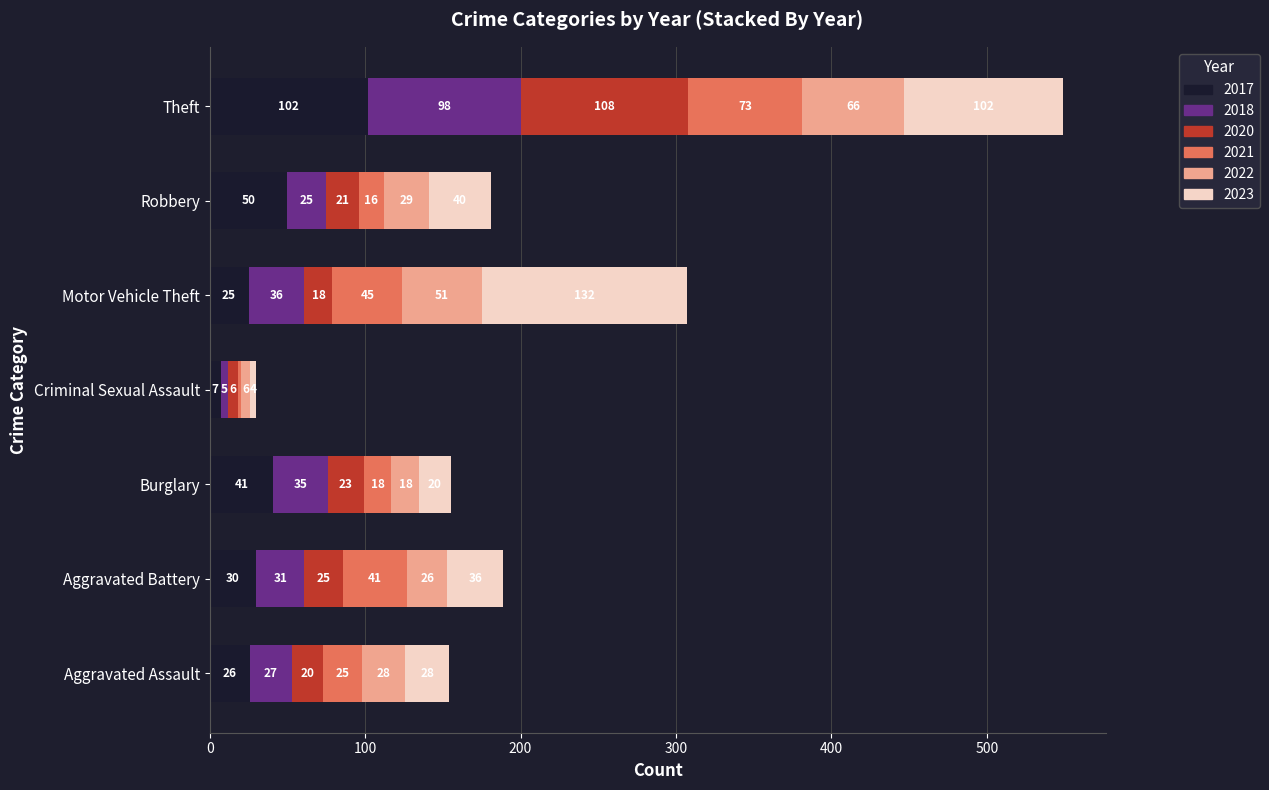

At which category is the sum across all series the highest?

Theft